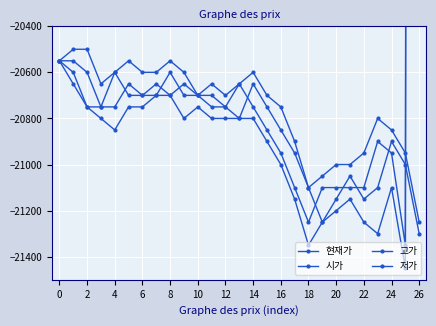

How many lines are shown in the chart?

4